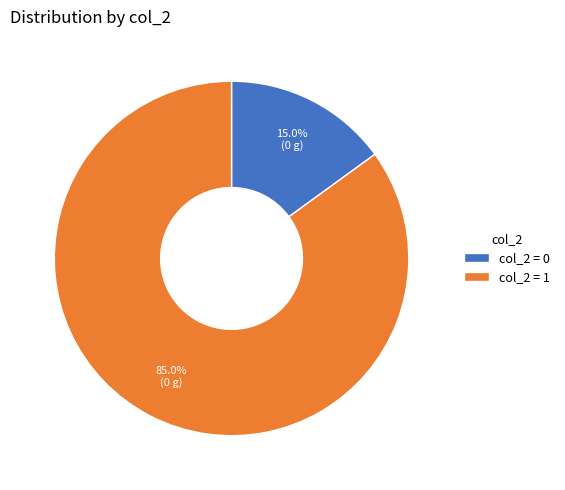

Rank the categories by value from lowest to highest.

col_2 = 0, col_2 = 1